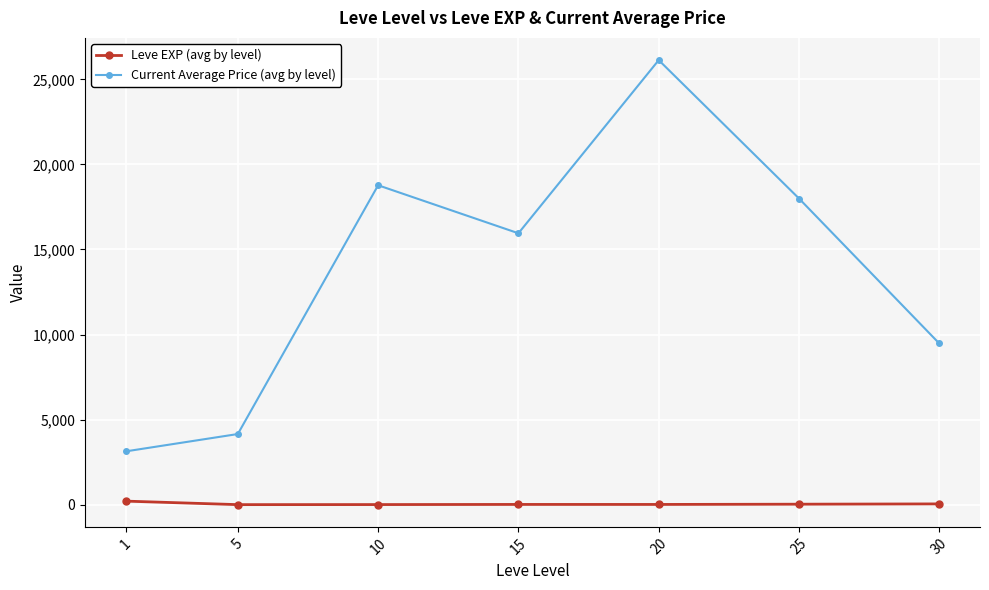

What is the total value across all series at 1?

3343.7